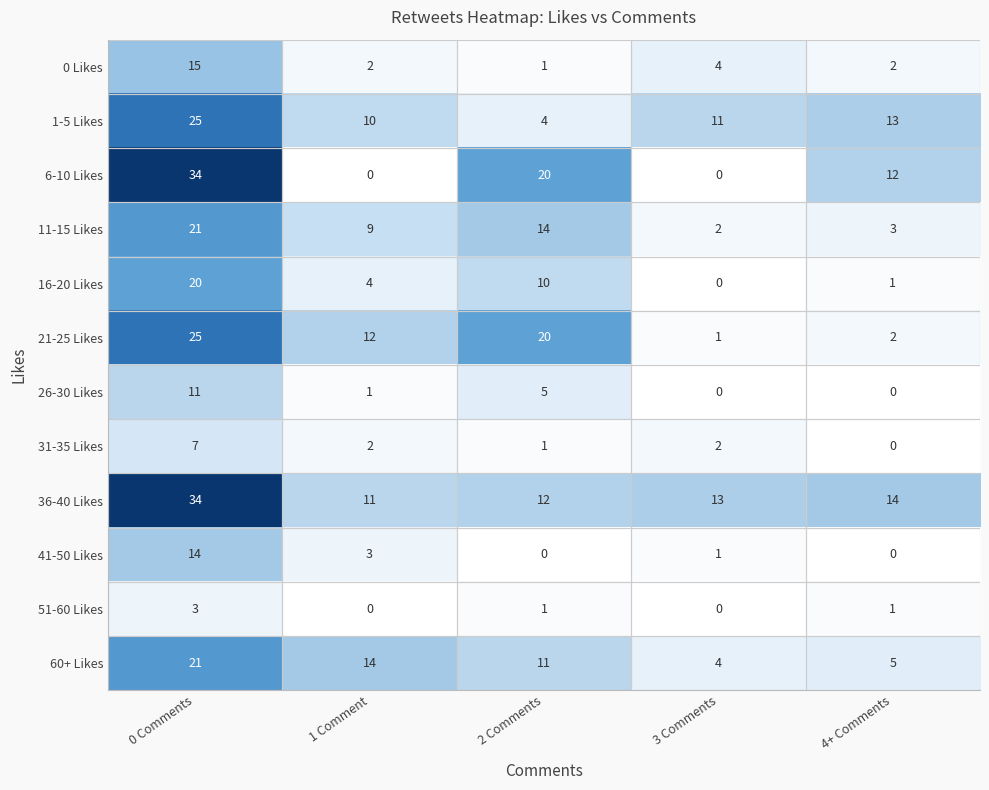

What is the difference between the 26-30 Likes values at 2 Comments and 4+ Comments?

5